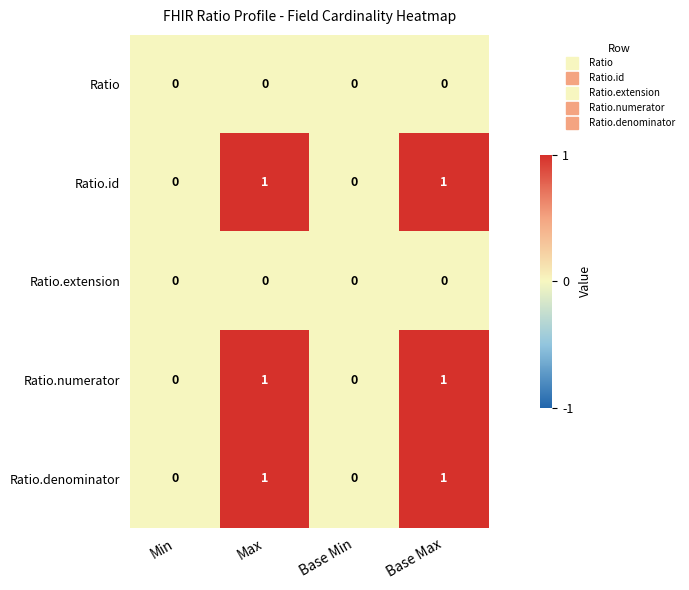

Is the value of Ratio at Min greater than the value of Ratio.denominator at Max?

No